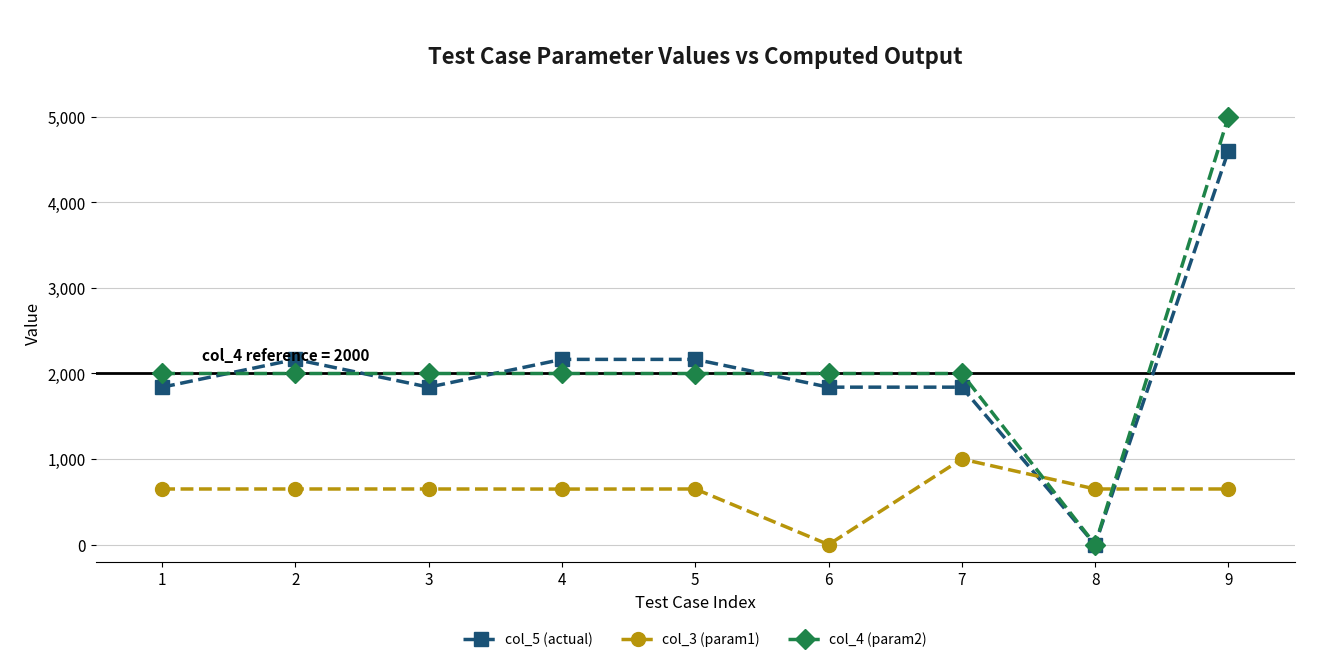

At which category is the sum across all series the highest?

9